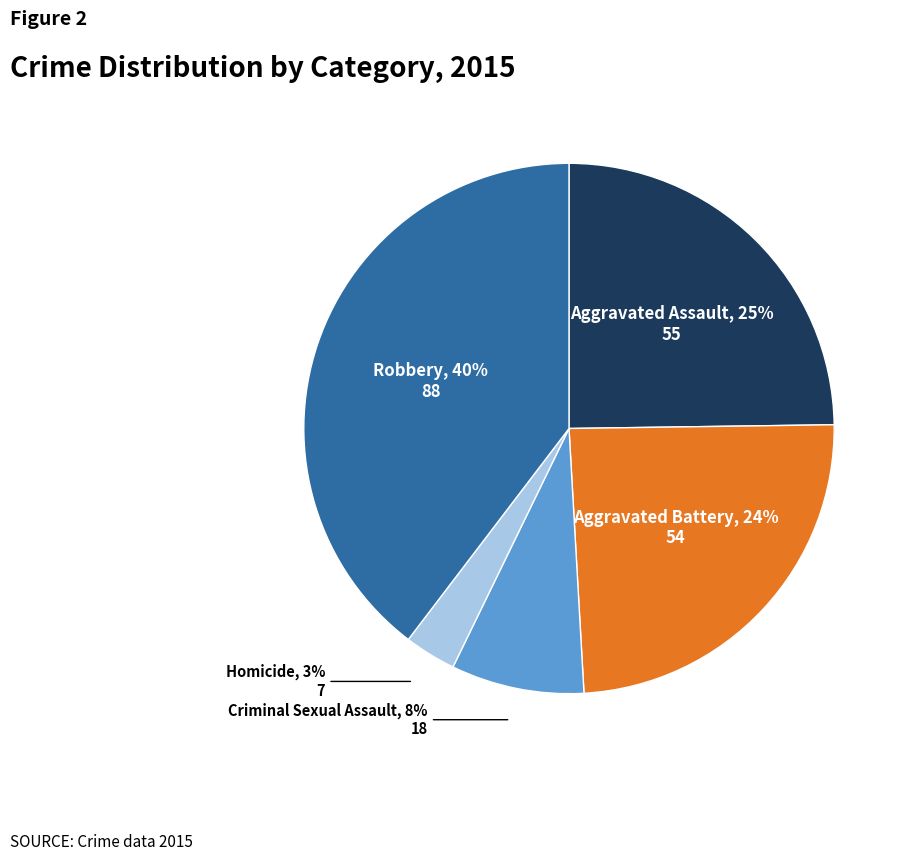

How many slices are in this pie chart?

5